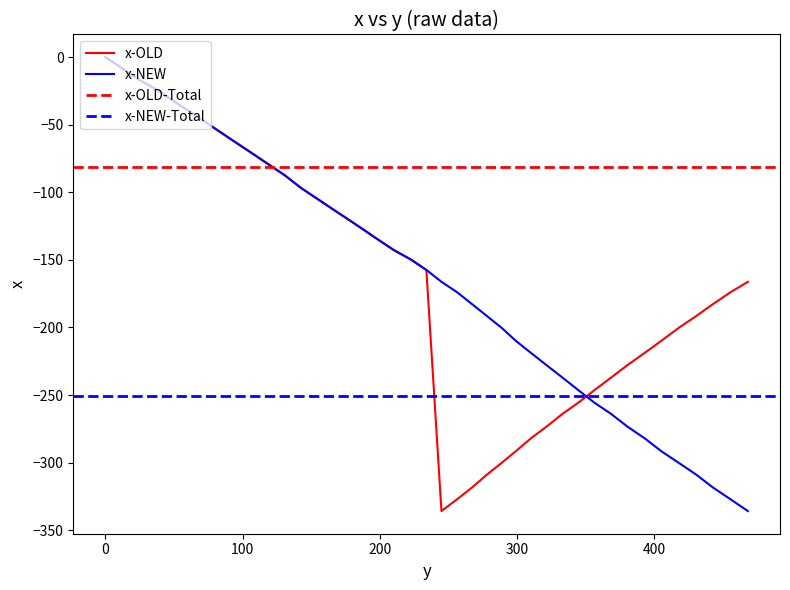

True or false: the data shows -112.6 at 165.9.

True